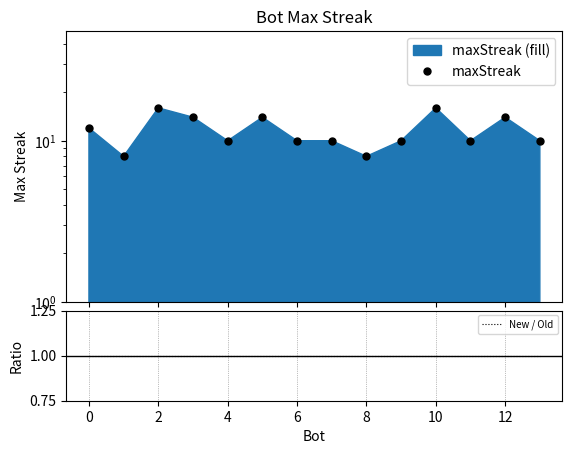

True or false: maxStreak and New / Old intersect in this chart.

False